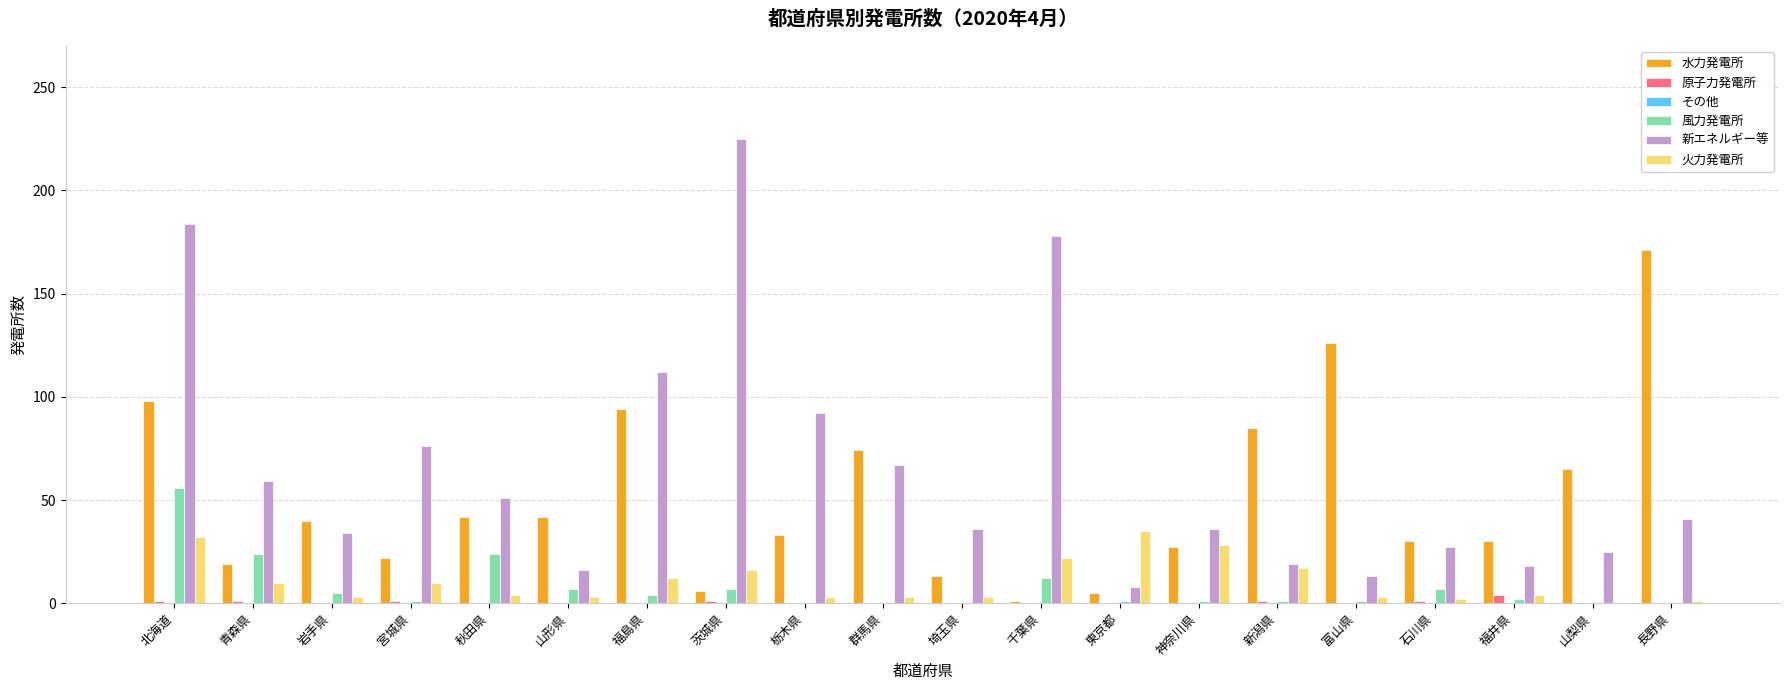

The value of 水力発電所 at 長野県 is 171. True or false?

True